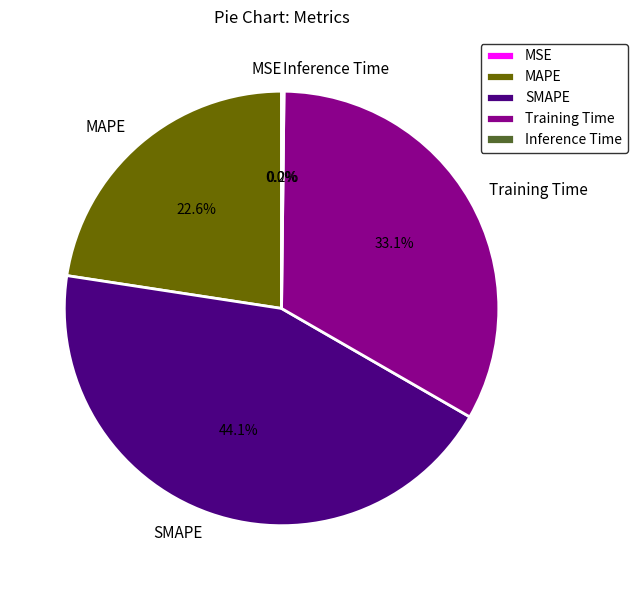

True or false: MAPE accounts for 9% of the total.

False